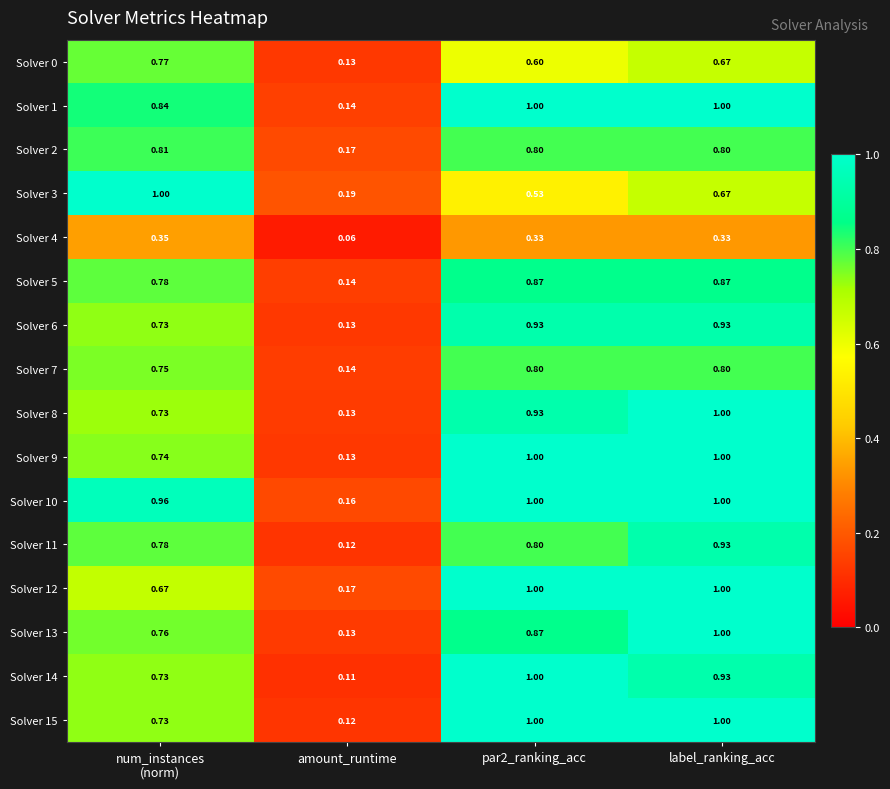

At which label does Solver 4 reach its minimum?

amount_runtime